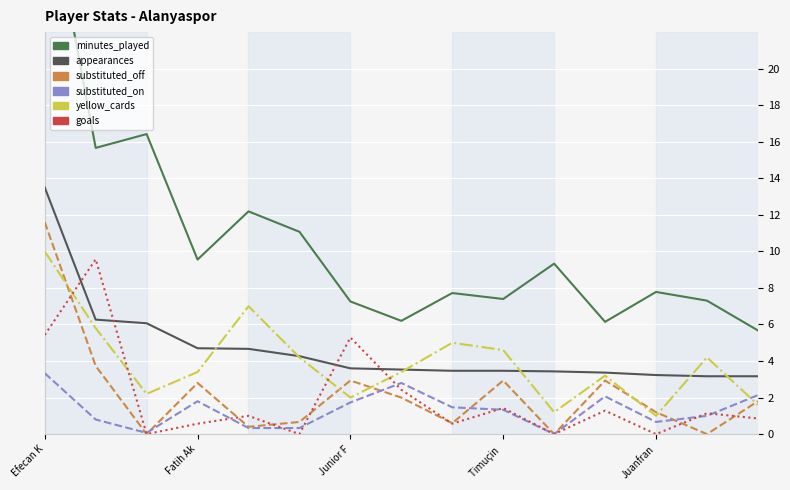

What is the maximum value shown in the chart?

30.6